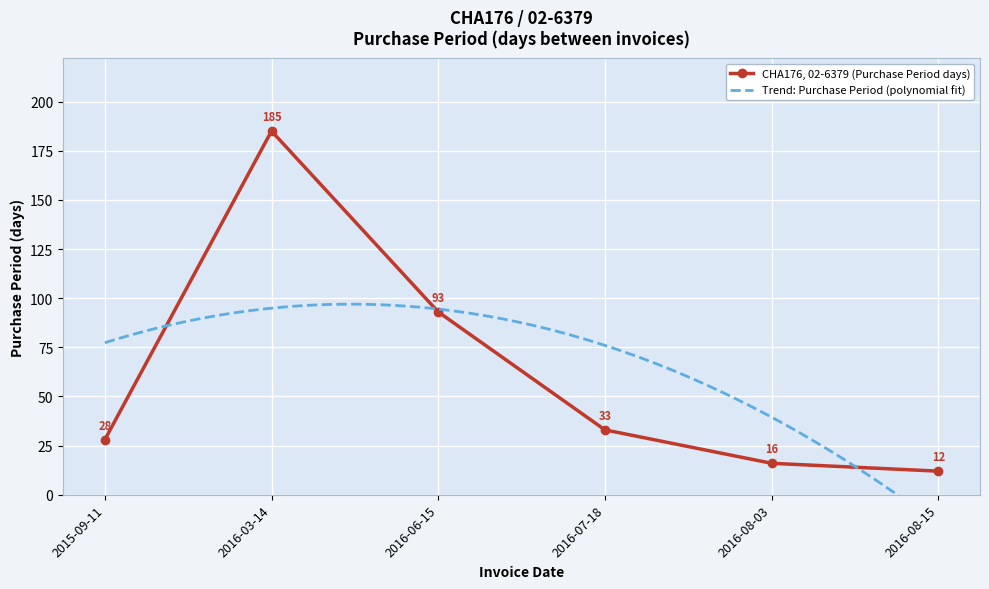

True or false: the data shows 16 at 2016-08-03.

True